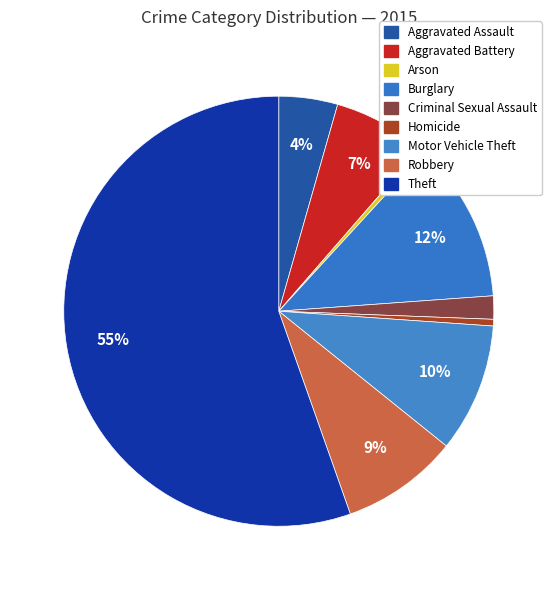

Rank the categories by value from lowest to highest.

Arson, Homicide, Criminal Sexual Assault, Aggravated Assault, Aggravated Battery, Robbery, Motor Vehicle Theft, Burglary, Theft